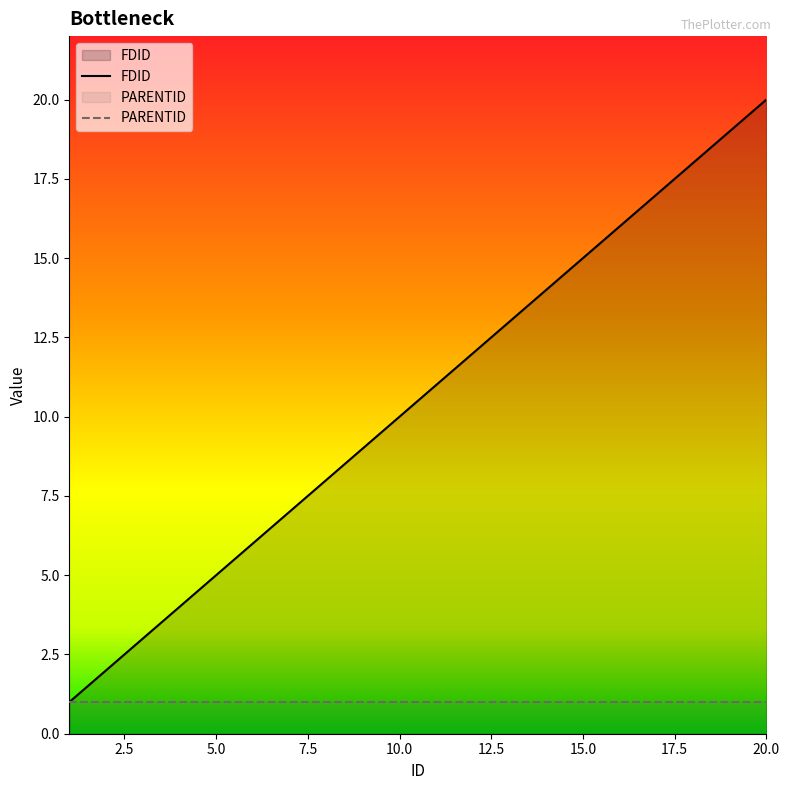

What is the sum of the values at 20 and 2?

22